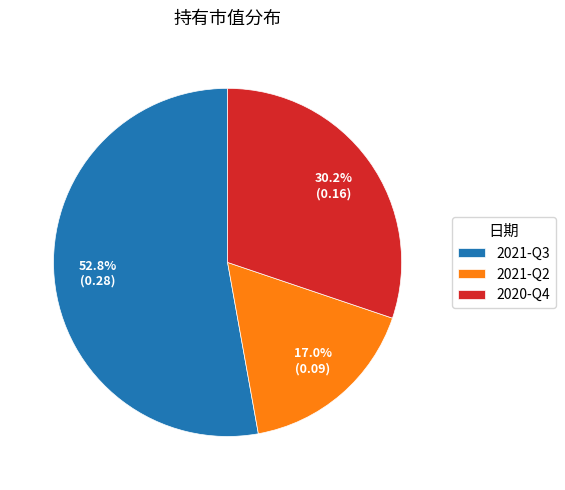

Which category accounts for the majority?

2021-Q3